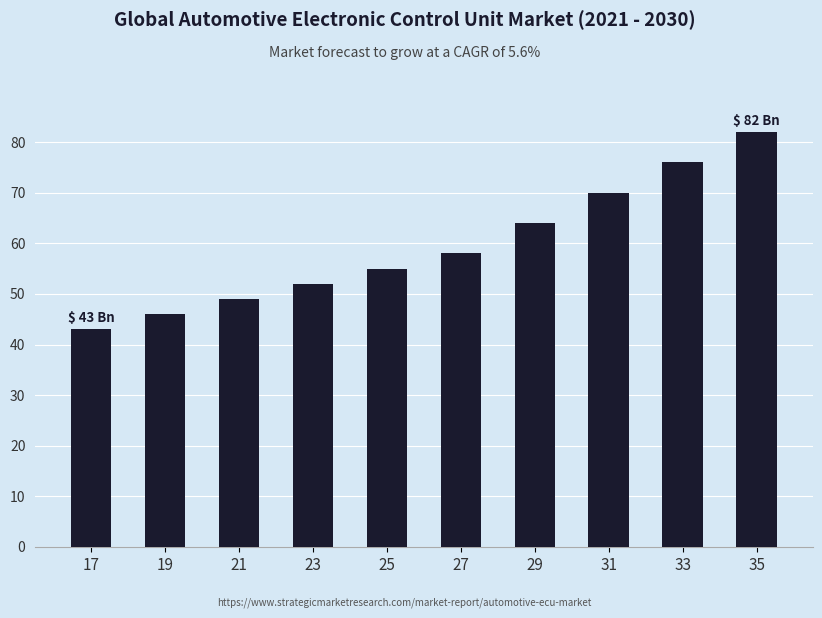

Is it true that the value at 33 is 76?

True